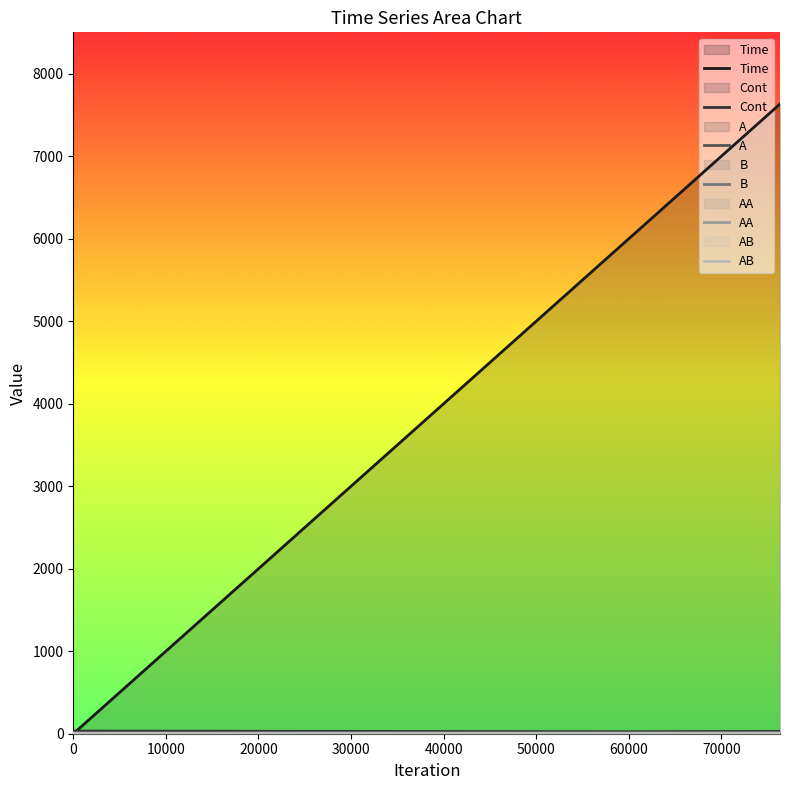

Which series changed the most between 0 and 40000?

Time